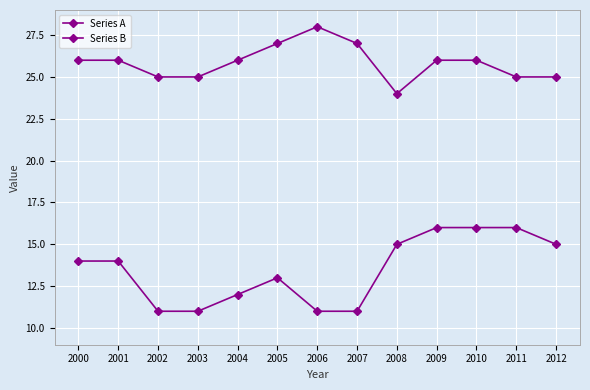

Reading right to left, what are all the values shown in this chart?

Series A: 2012=25	2011=25	2010=26	2009=26	2008=24	2007=27	2006=28	2005=27	2004=26	2003=25	2002=25	2001=26	2000=26
Series B: 2012=15	2011=16	2010=16	2009=16	2008=15	2007=11	2006=11	2005=13	2004=12	2003=11	2002=11	2001=14	2000=14